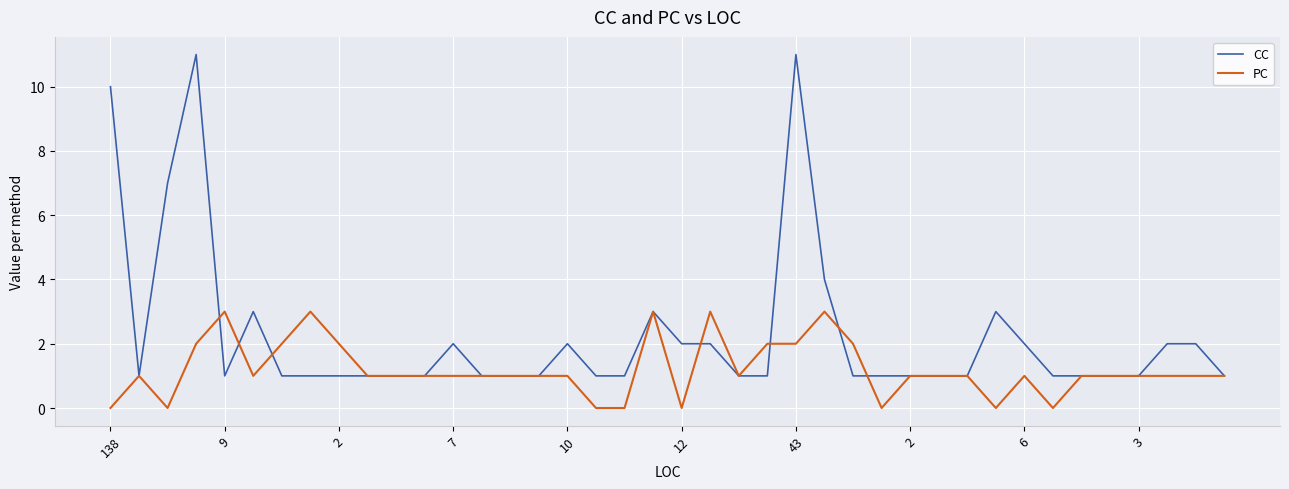

What are all the series names shown in the legend?

CC, PC